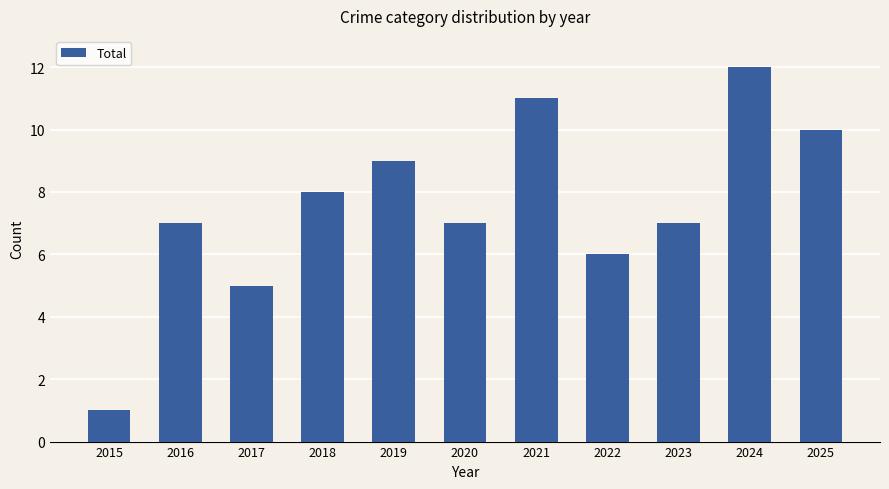

Which label corresponds to the smallest value in the chart?

2015